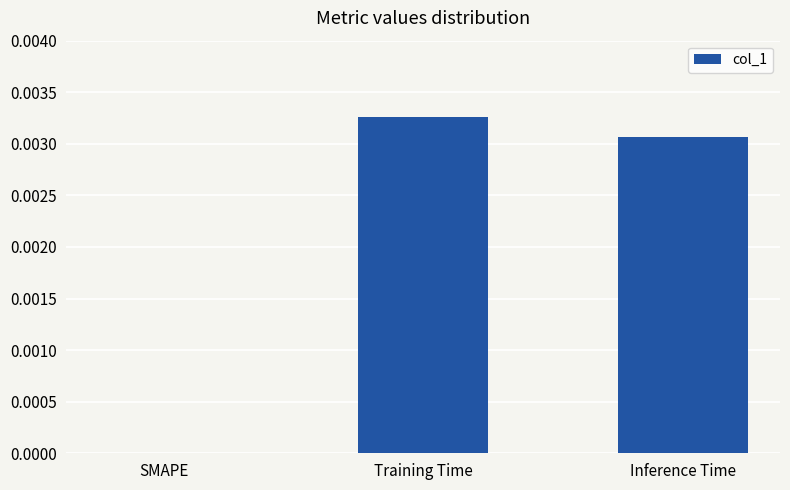

Which has a higher value, Training Time or Inference Time?

Training Time